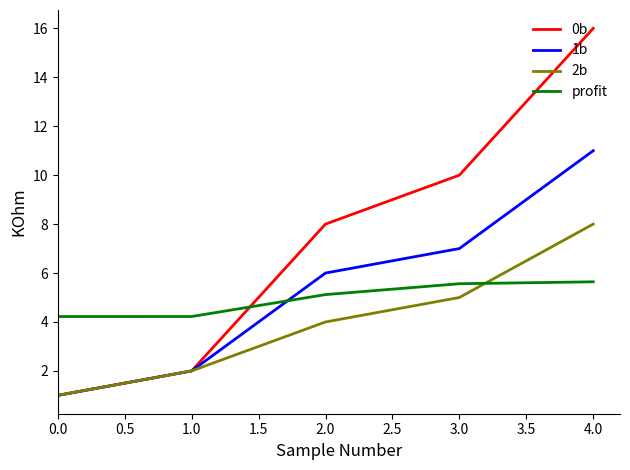

Rank the categories by 2b value from highest to lowest.

4.0, 3.0, 2.0, 1.0, 0.0